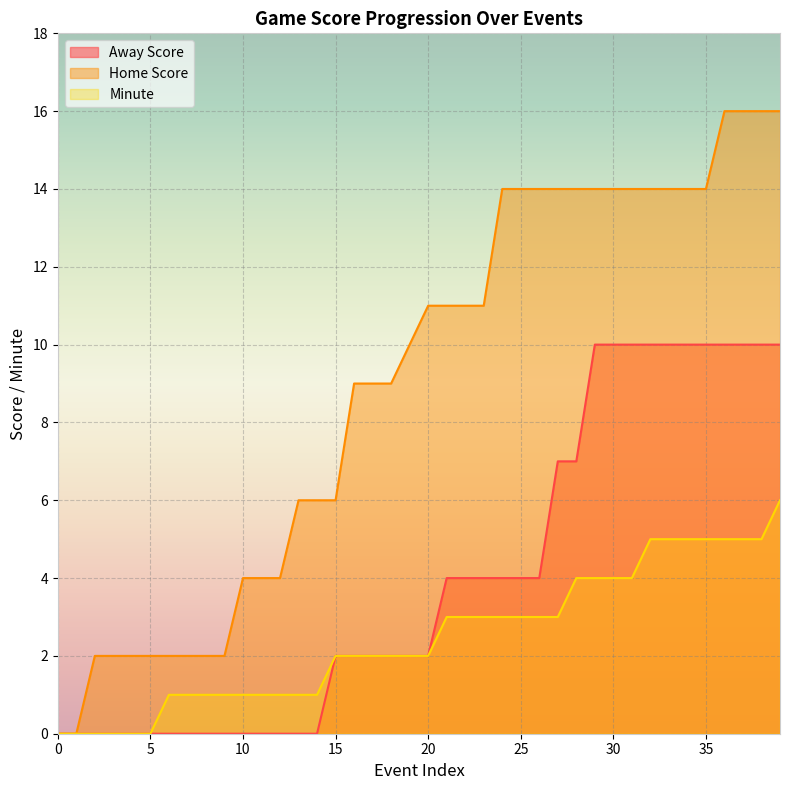

What is the maximum value shown in the chart?

16